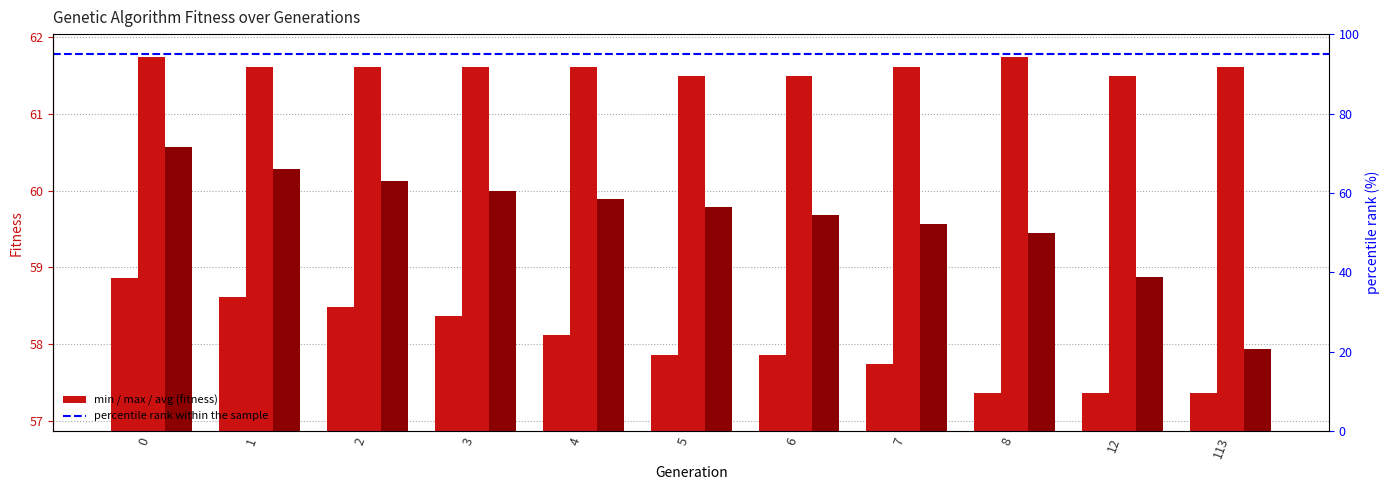

At which label does min reach its minimum?

8